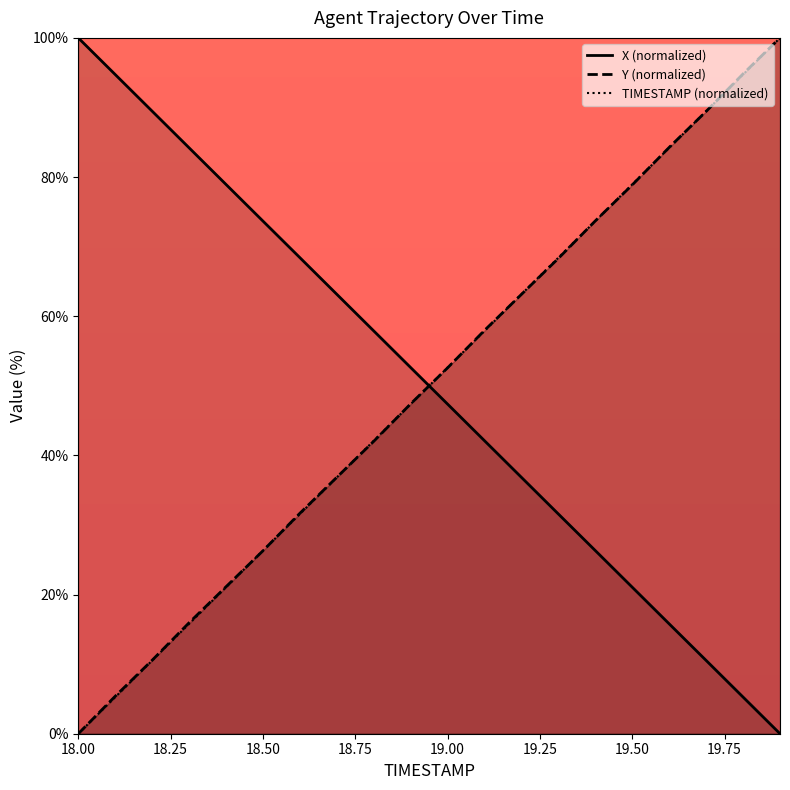

What is the maximum value shown in the chart?

100.0